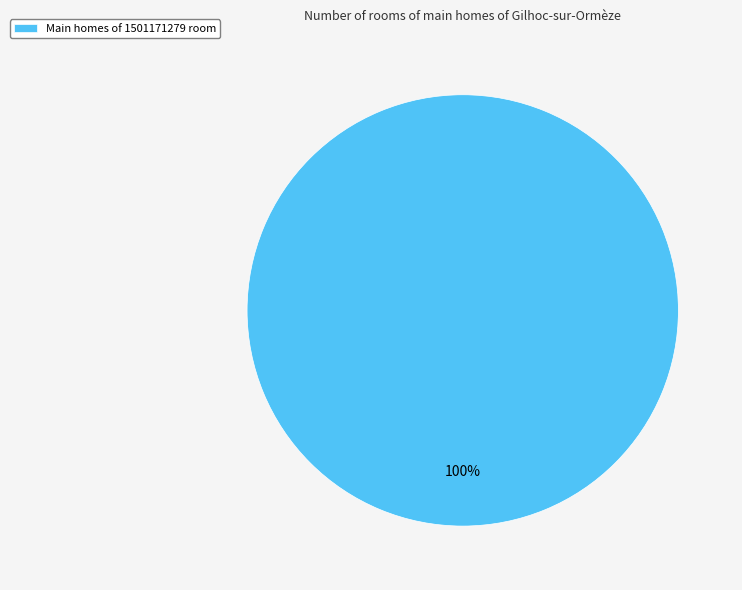

Is there any slice that represents more than half of the pie?

Yes